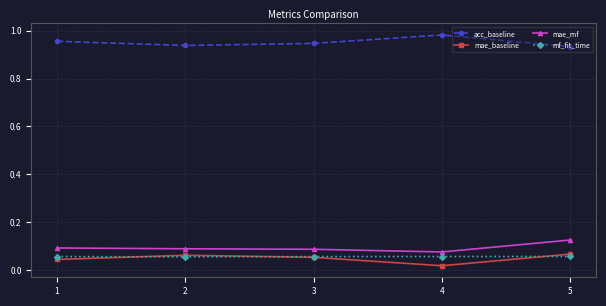

Is it true that mae_mf equals 0.1 at 3?

True